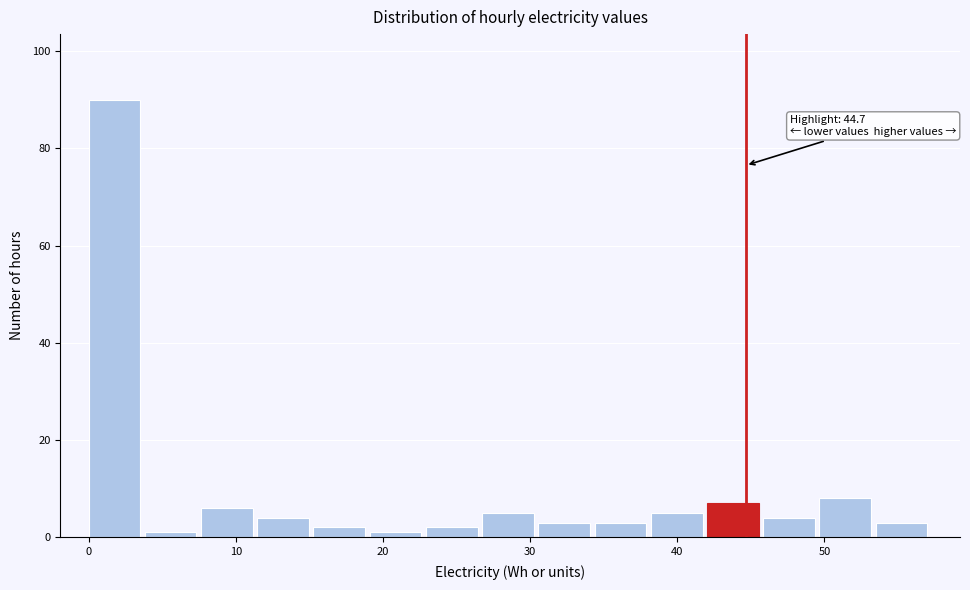

Around what value on the x-axis is the tallest bar? Give the approximate position of its centre, as read against the axis.

2